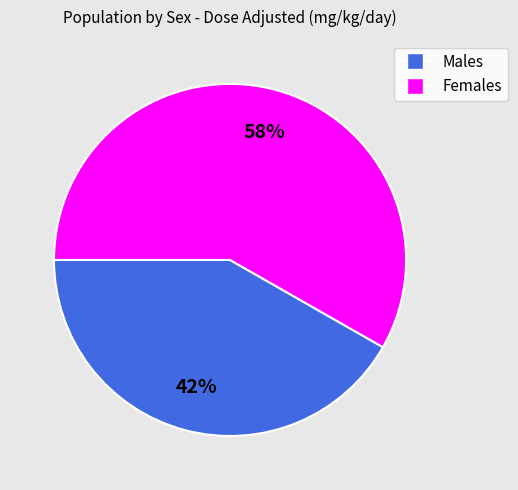

How many segments does this pie chart have?

2